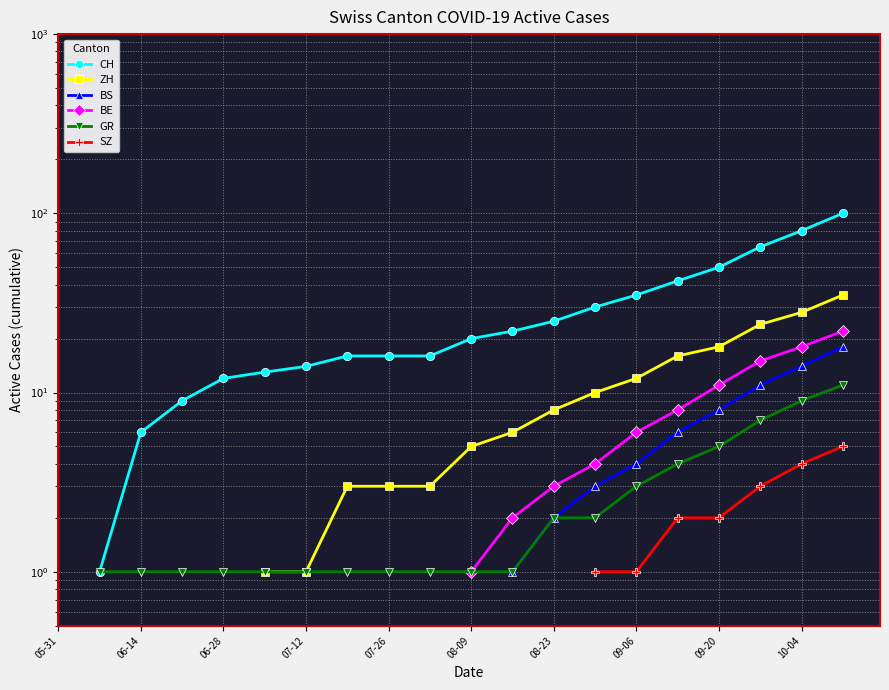

What is the difference between the highest and lowest values at 08-23?

23.0